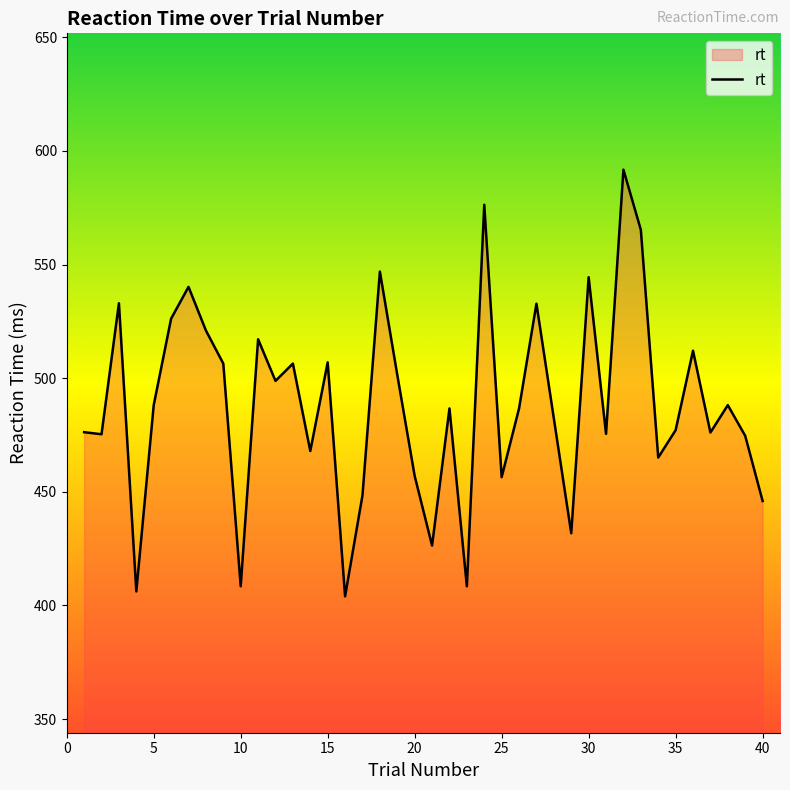

What is the difference between the maximum and minimum values?

187.8